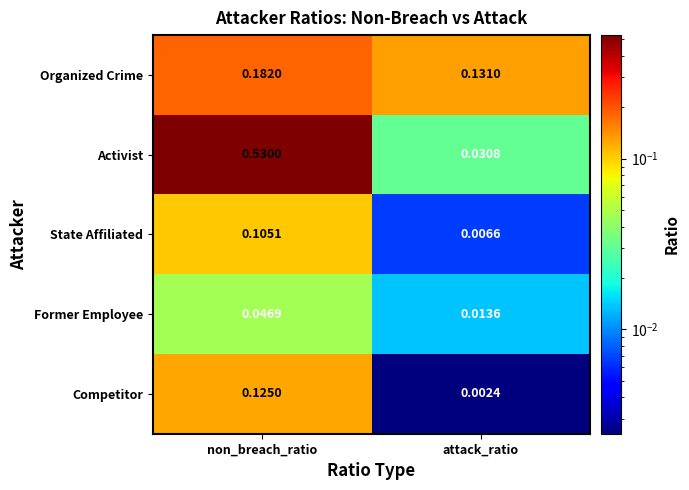

At which category does the chart reach its minimum across all series?

attack_ratio